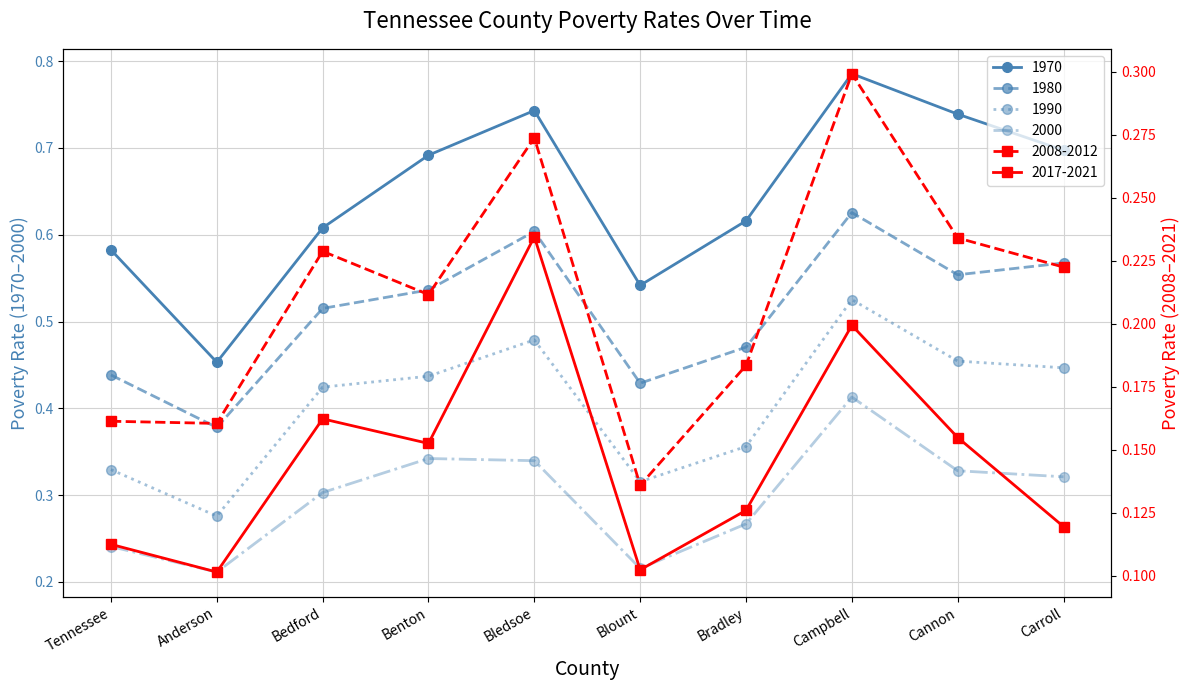

True or false: 1990 and 1970 intersect in this chart.

False